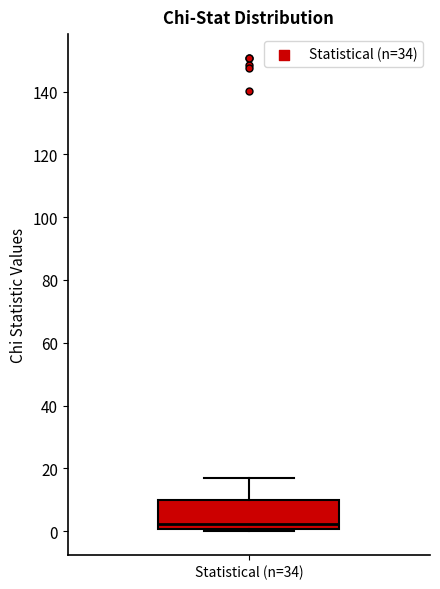

Read this box plot against the y-axis: the position of the median line, the range covered by the box, and the ends of both whiskers. The values are not printed on the chart, so give them approximately, as read against the axis.

median 2, box 0 to 10, whiskers 0 (just below the box's lower edge) to 16